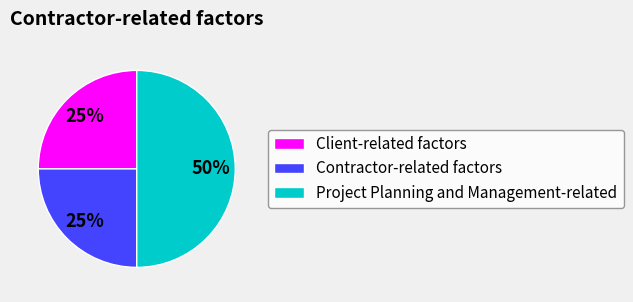

Is Contractor-related factors the majority of the pie?

No